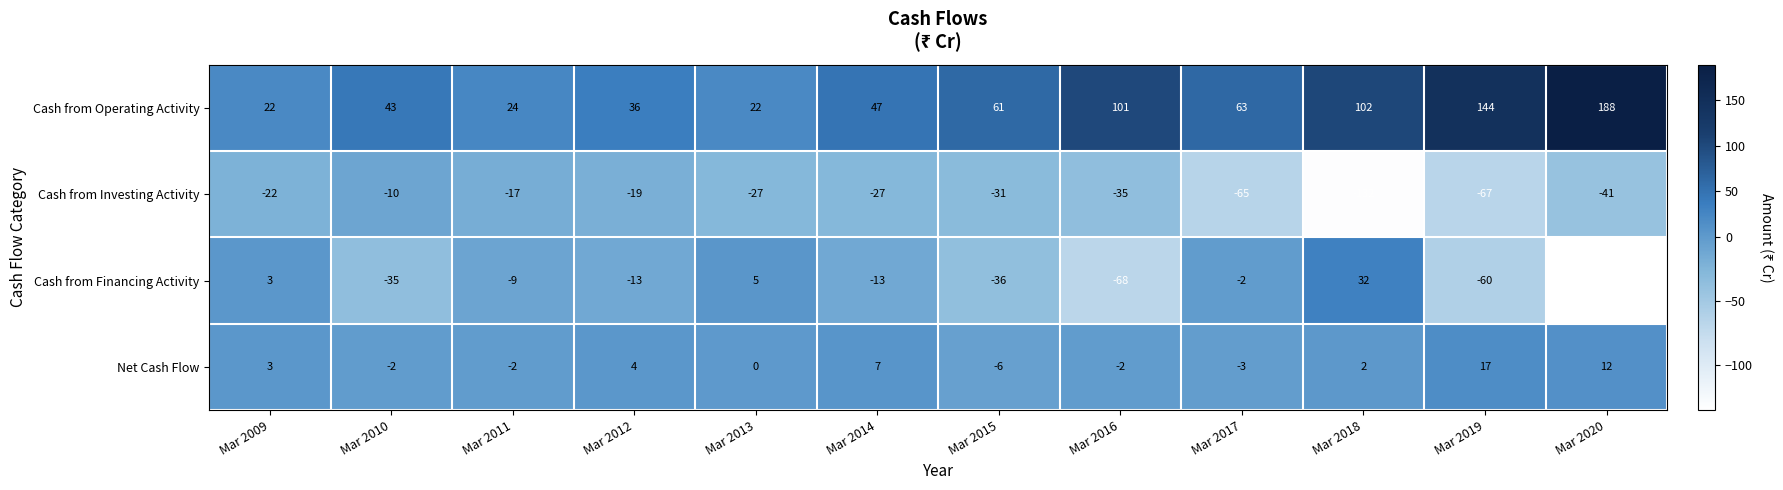

Rank the series at Mar 2020 from highest to lowest value.

Cash from Operating Activity, Net Cash Flow, Cash from Investing Activity, Cash from Financing Activity